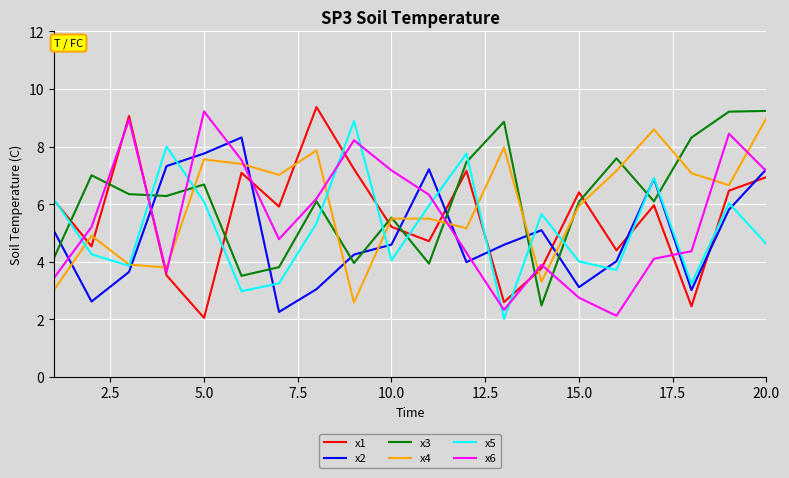

True or false: x4 and x2 cross at least once.

True